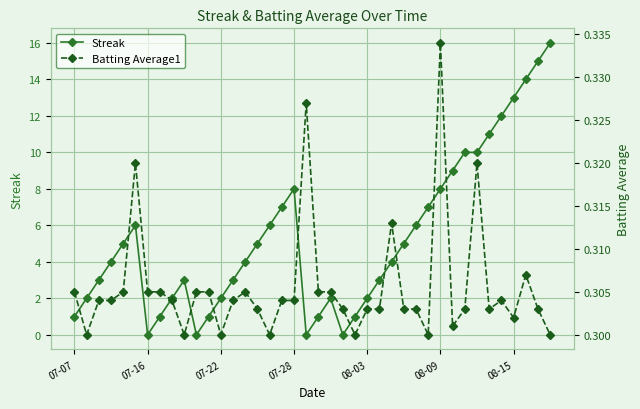

True or false: Streak has more than 2 points higher than both neighbors.

True